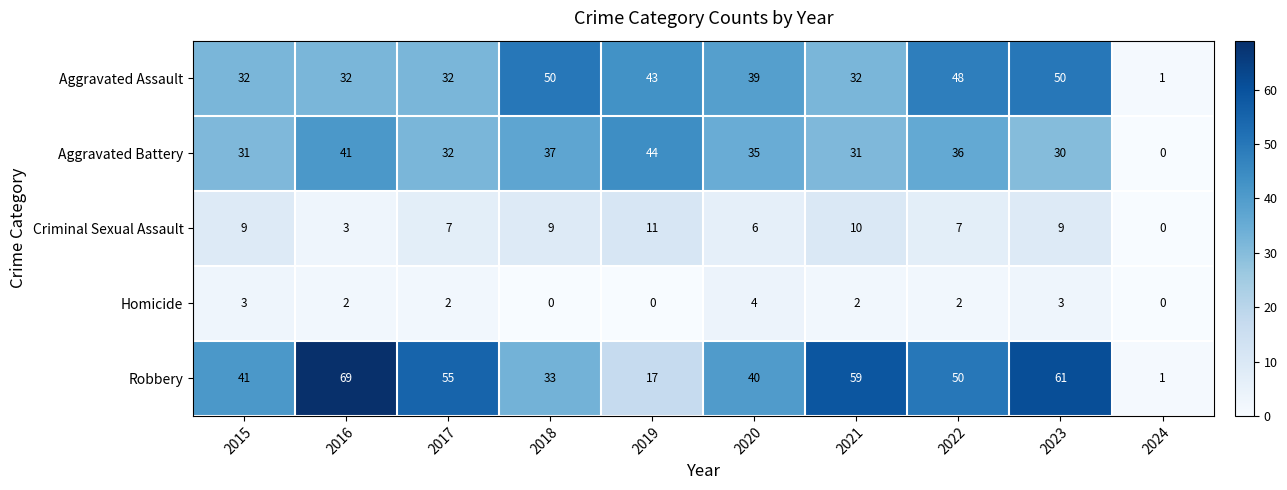

Which series has the largest total across all categories?

Robbery